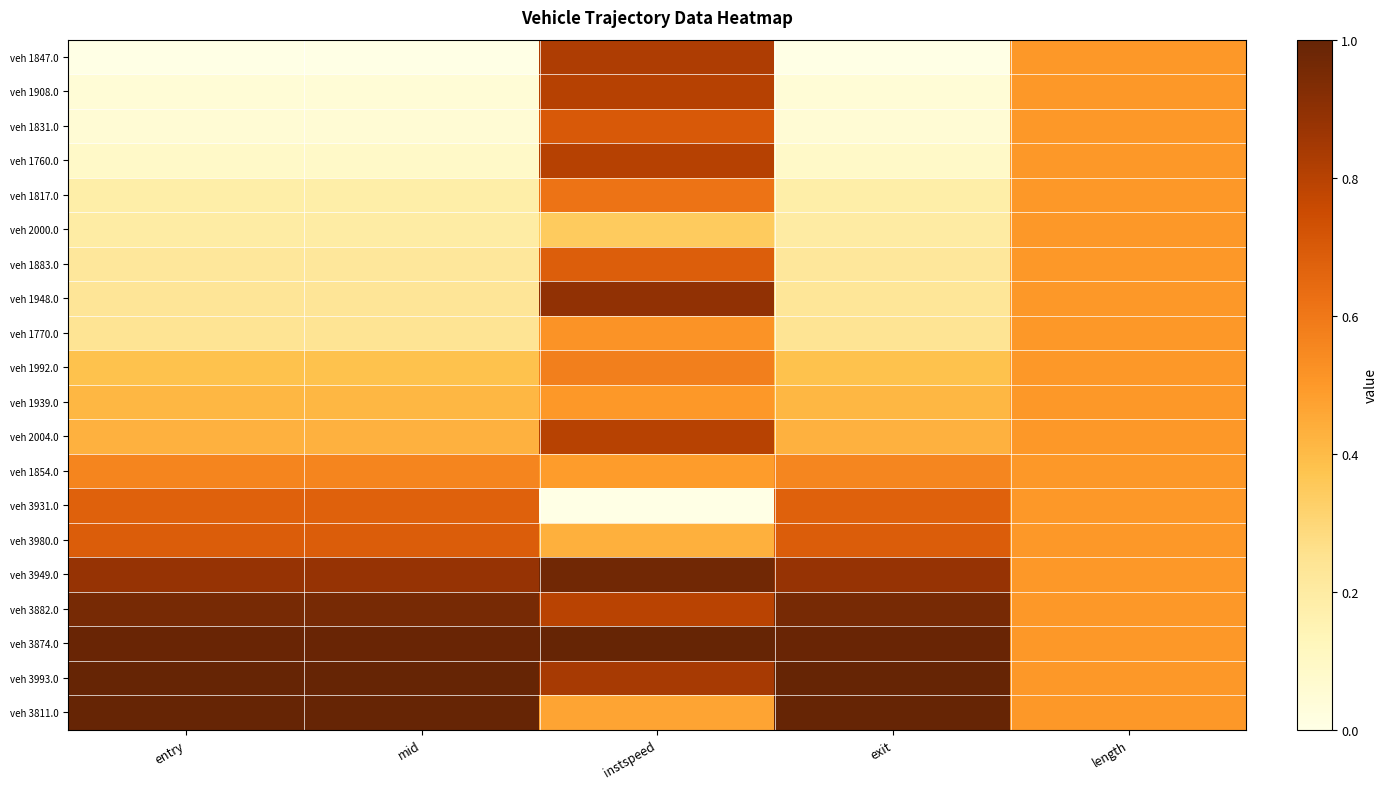

Reading left to right, what are all the values shown in this chart?

veh 1847.0: entry=0.0	mid=0.0	instspeed=0.8	exit=0.0	length=0.5
veh 1908.0: entry=0.0	mid=0.0	instspeed=0.8	exit=0.0	length=0.5
veh 1831.0: entry=0.1	mid=0.1	instspeed=0.7	exit=0.1	length=0.5
veh 1760.0: entry=0.1	mid=0.1	instspeed=0.8	exit=0.1	length=0.5
veh 1817.0: entry=0.2	mid=0.2	instspeed=0.6	exit=0.2	length=0.5
veh 2000.0: entry=0.2	mid=0.2	instspeed=0.3	exit=0.2	length=0.5
veh 1883.0: entry=0.2	mid=0.2	instspeed=0.7	exit=0.2	length=0.5
veh 1948.0: entry=0.2	mid=0.2	instspeed=0.9	exit=0.2	length=0.5
veh 1770.0: entry=0.2	mid=0.2	instspeed=0.5	exit=0.2	length=0.5
veh 1992.0: entry=0.4	mid=0.4	instspeed=0.6	exit=0.4	length=0.5
veh 1939.0: entry=0.4	mid=0.4	instspeed=0.5	exit=0.4	length=0.5
veh 2004.0: entry=0.4	mid=0.4	instspeed=0.8	exit=0.4	length=0.5
veh 1854.0: entry=0.6	mid=0.6	instspeed=0.5	exit=0.6	length=0.5
veh 3931.0: entry=0.7	mid=0.7	instspeed=0.0	exit=0.7	length=0.5
veh 3980.0: entry=0.7	mid=0.7	instspeed=0.4	exit=0.7	length=0.5
veh 3949.0: entry=0.9	mid=0.9	instspeed=1.0	exit=0.9	length=0.5
veh 3882.0: entry=1.0	mid=1.0	instspeed=0.8	exit=1.0	length=0.5
veh 3874.0: entry=1.0	mid=1.0	instspeed=1.0	exit=1.0	length=0.5
veh 3993.0: entry=1.0	mid=1.0	instspeed=0.8	exit=1.0	length=0.5
veh 3811.0: entry=1.0	mid=1.0	instspeed=0.5	exit=1.0	length=0.5